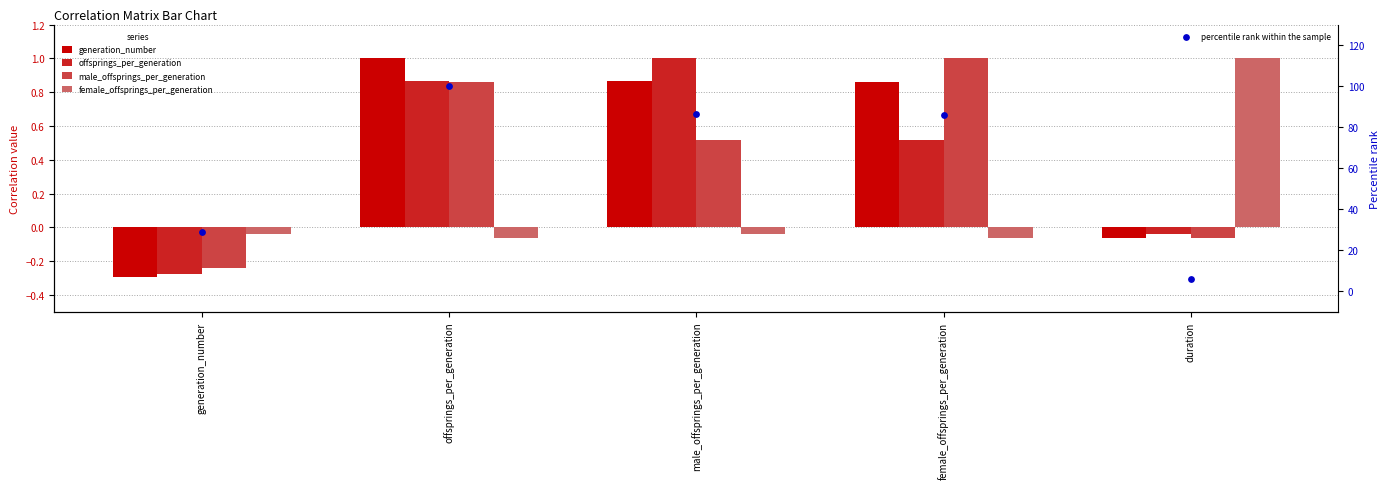

Which series has the largest total across all categories?

percentile rank within the sample